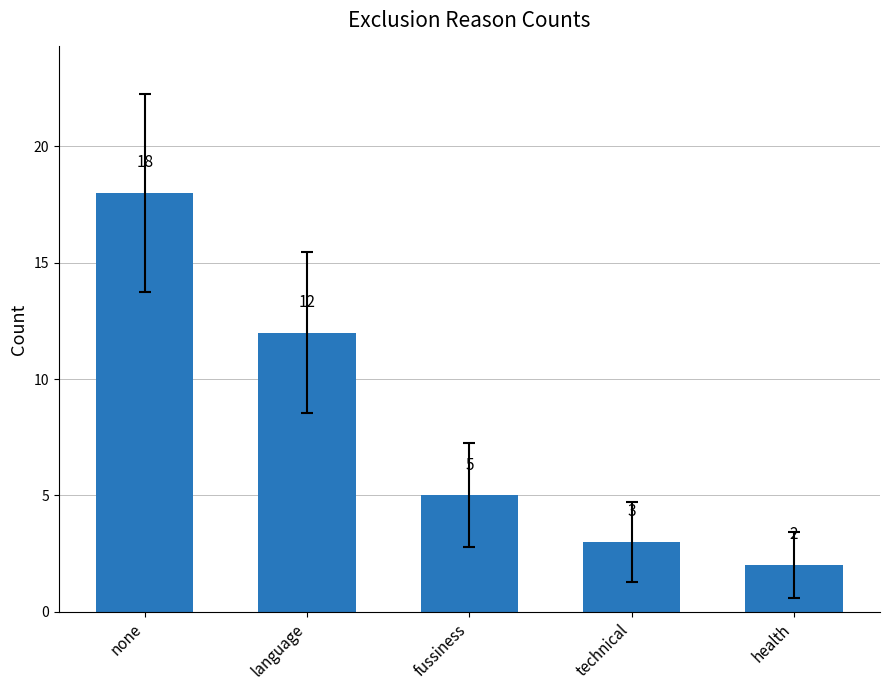

Which label corresponds to the largest value in the chart?

none